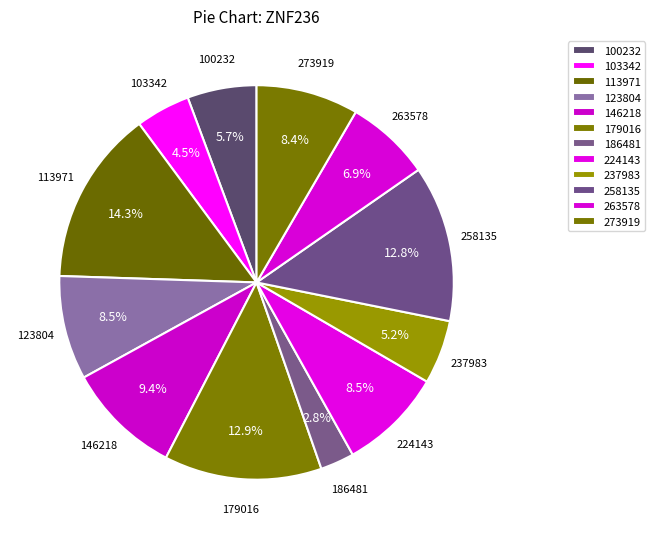

True or false: 273919 accounts for 1% of the total.

False